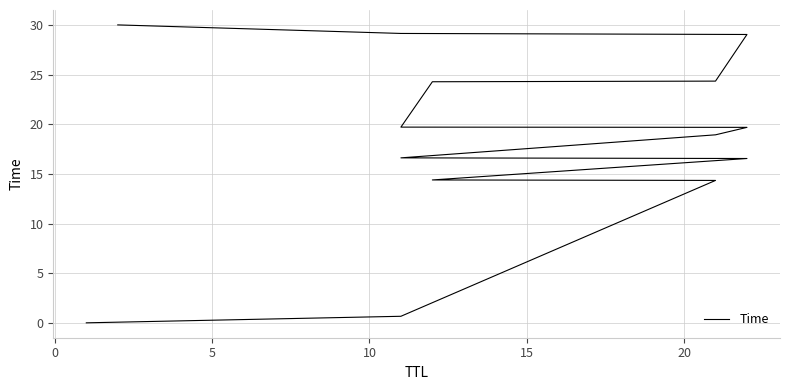

Reading left to right, transcribe all the data shown in this chart.

0.0	0.7	14.3	14.4	16.5	16.6	18.9	19.7	19.7	24.3	24.3	29.0	29.1	30.0